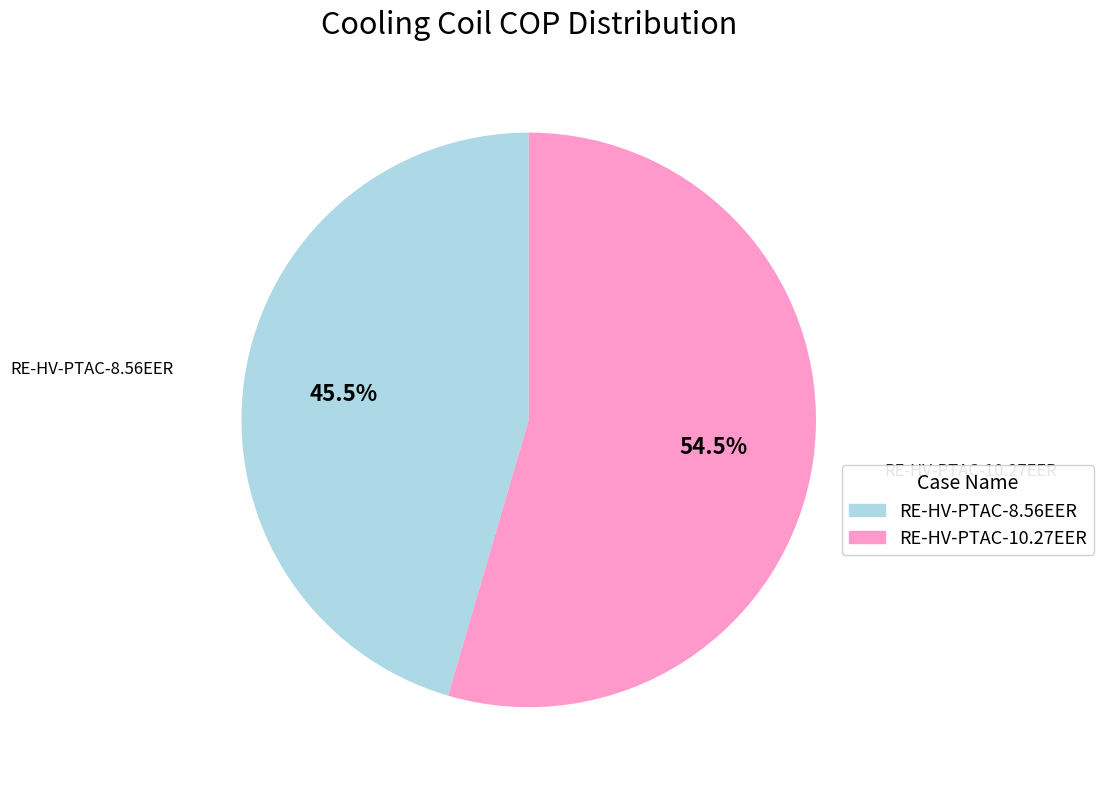

The RE-HV-PTAC-10.27EER slice represents 69% of the pie. True or false?

False